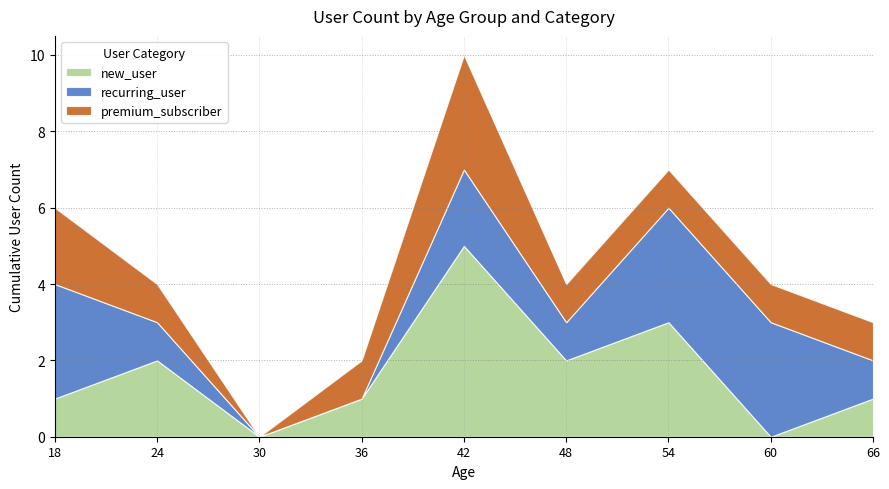

The value of new_user at 60 is 2. True or false?

False